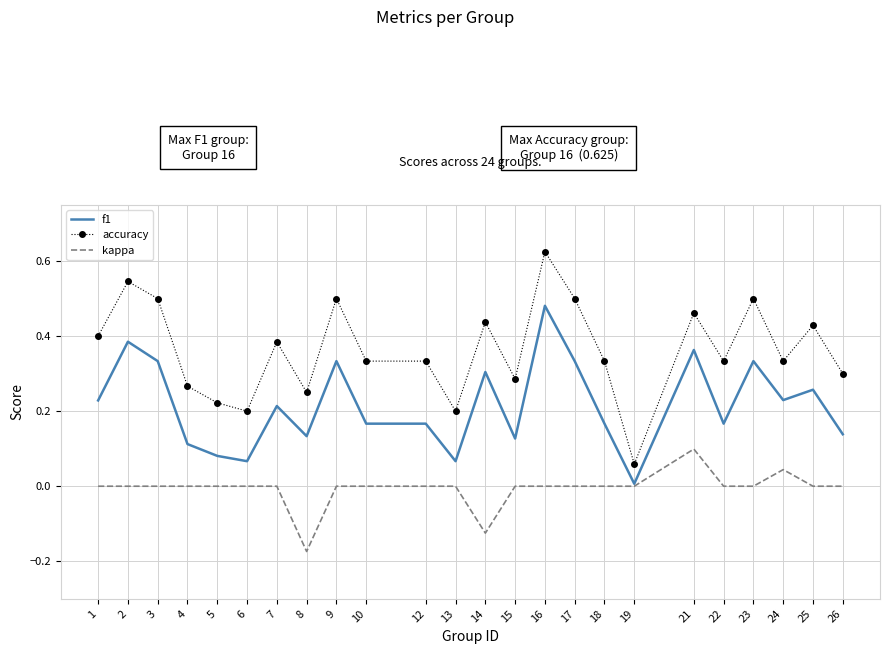

How many series are shown in this chart?

3